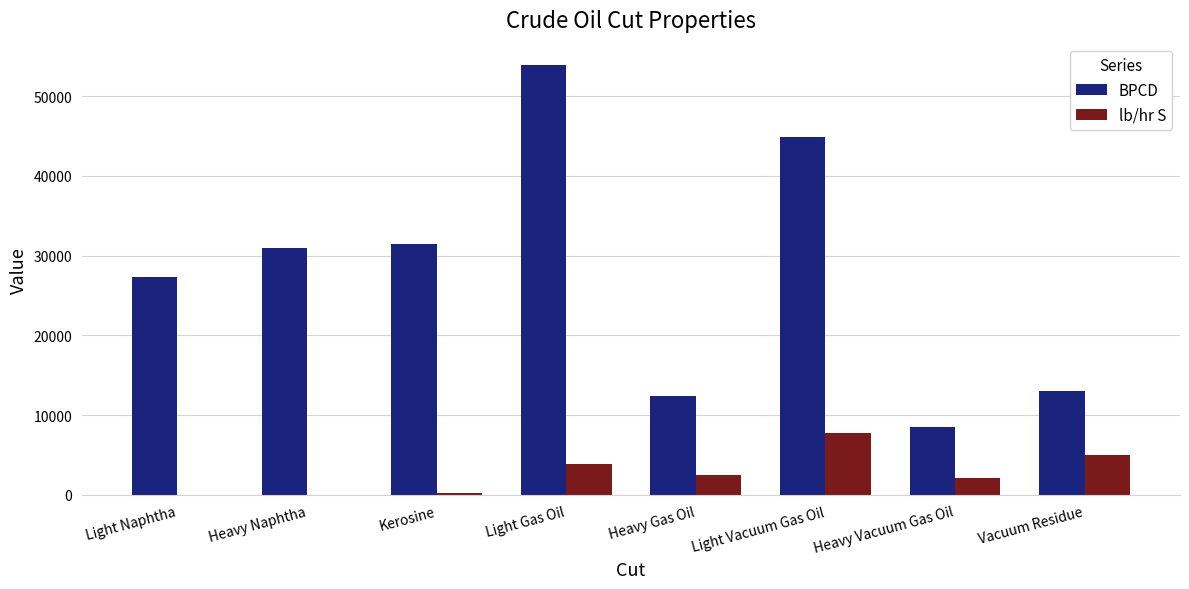

At which category is the sum across all series the highest?

Light Gas Oil